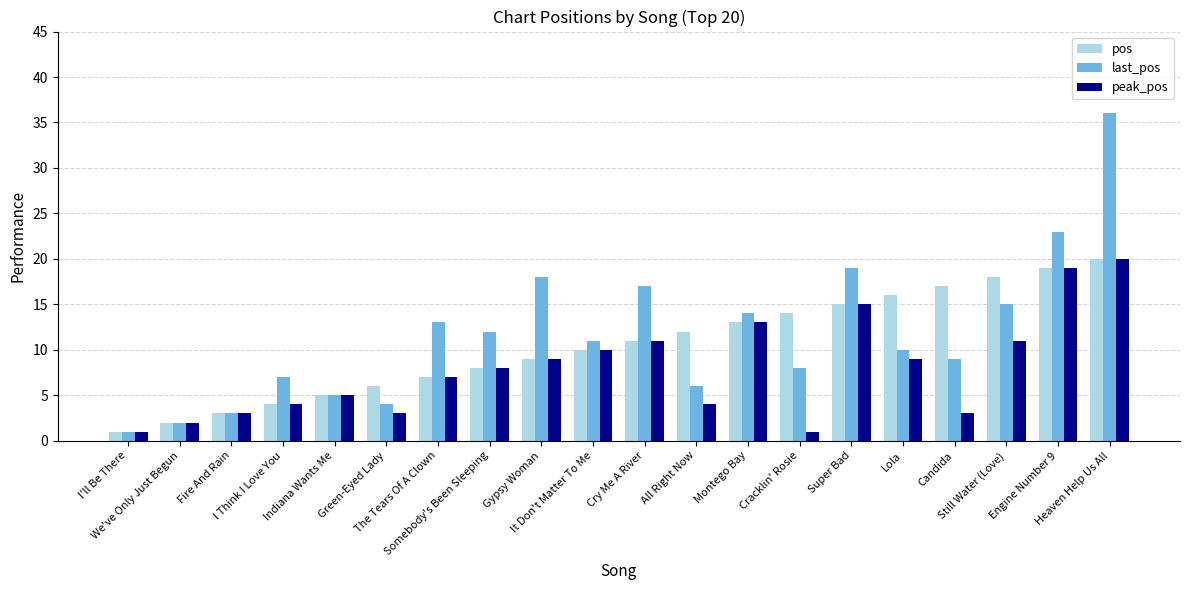

At which label does pos reach its peak?

Heaven Help Us All